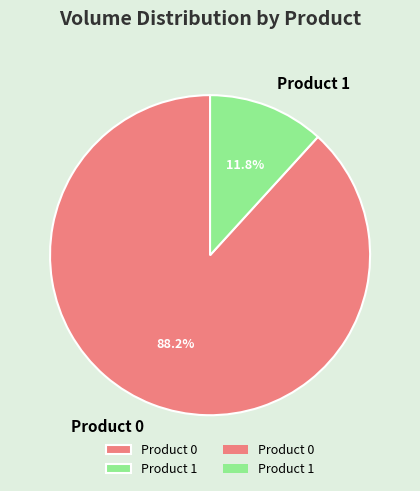

To the nearest percent, what is the difference between the Product 1 and Product 0 slice percentages?

76%